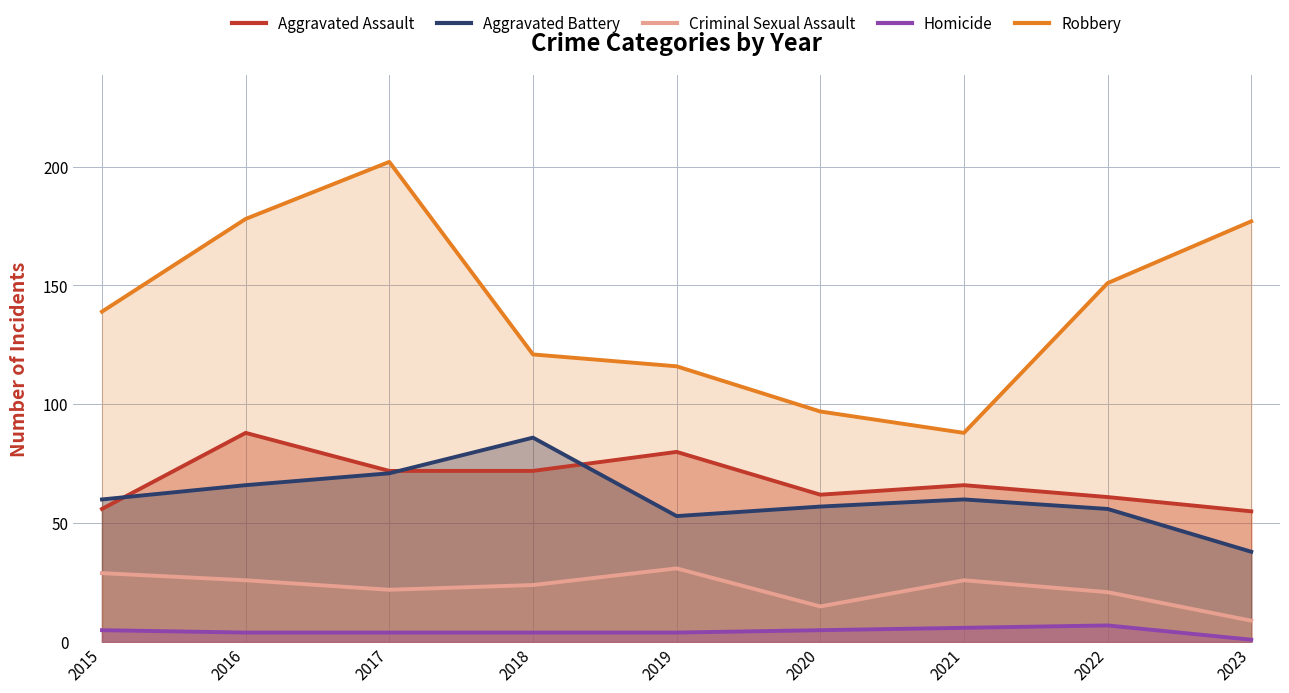

True or false: Aggravated Assault and Robbery cross at least once.

False